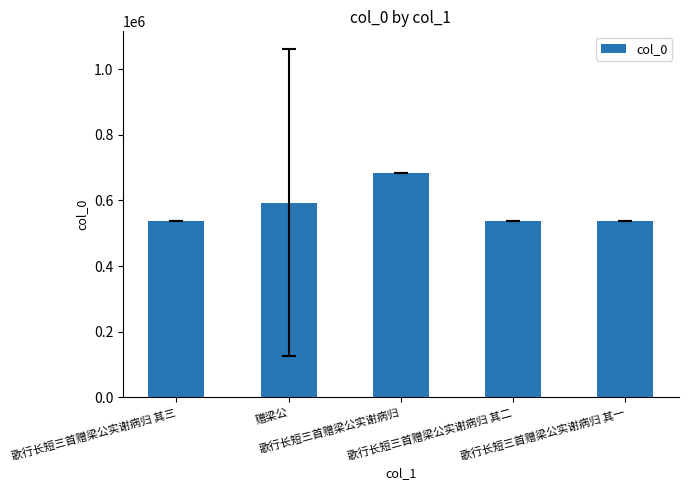

Where is the data nearest to the value 610449?

赠梁公